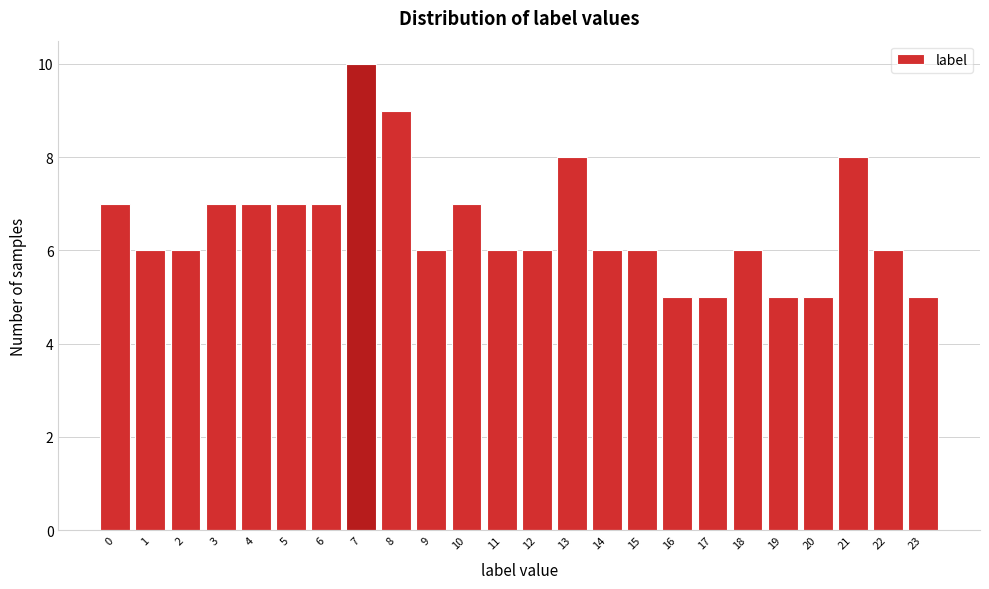

Reading left to right, transcribe all the data shown in this chart.

0=7	1=6	2=6	3=7	4=7	5=7	6=7	7=10	8=9	9=6	10=7	11=6	12=6	13=8	14=6	15=6	16=5	17=5	18=6	19=5	20=5	21=8	22=6	23=5